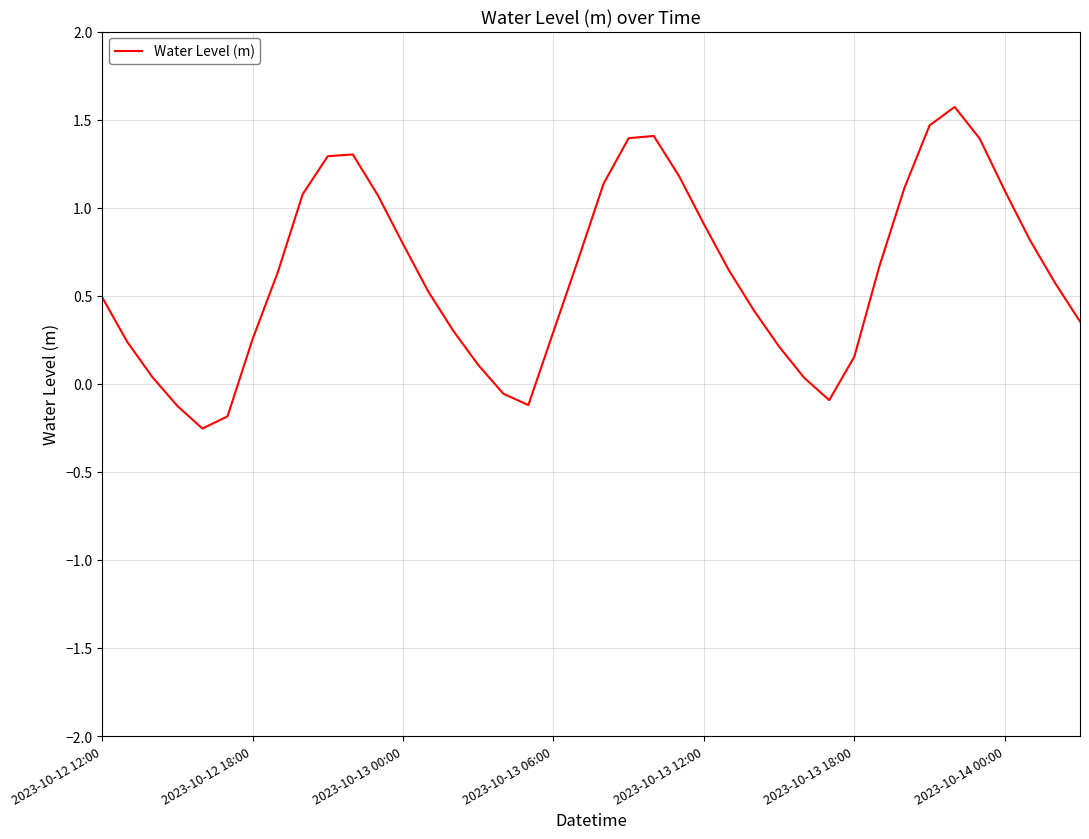

What is the difference between the maximum and minimum values?

1.8